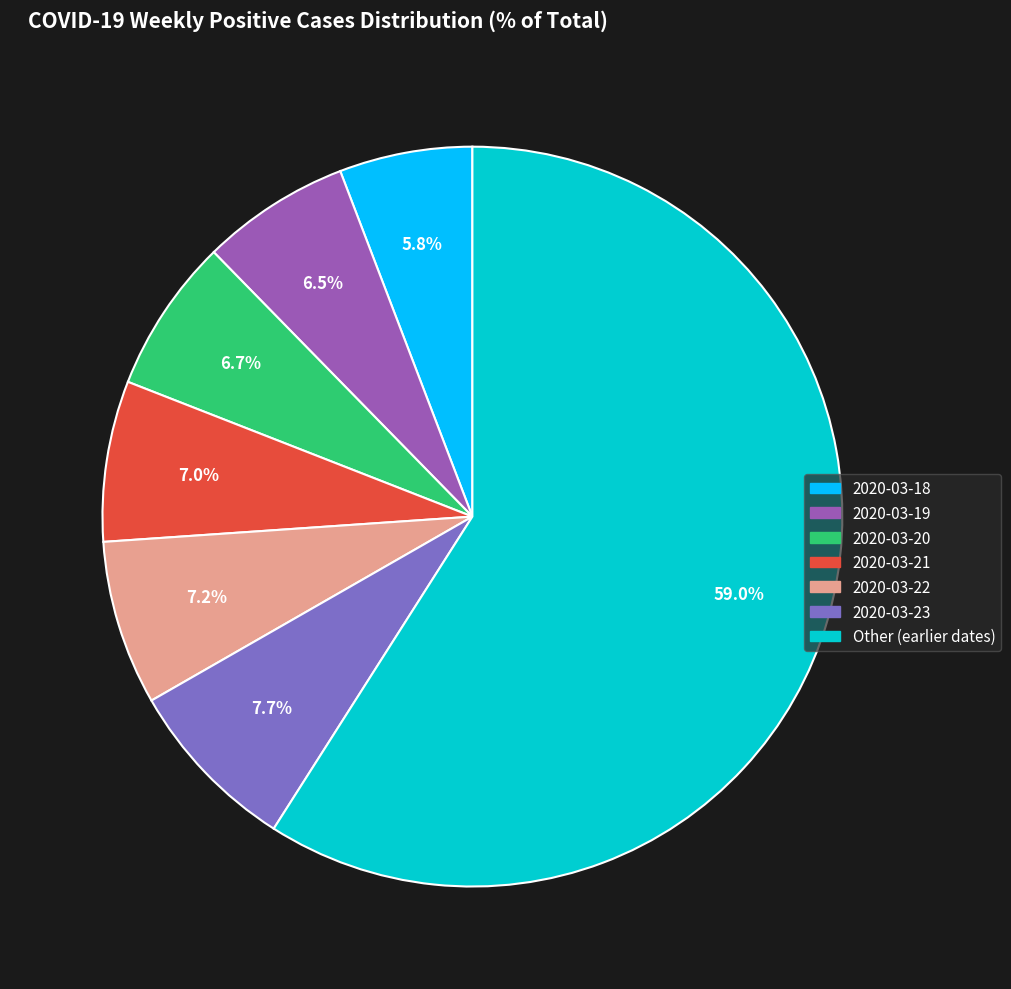

To the nearest percent, what is the difference between the largest and smallest slice percentages?

53%